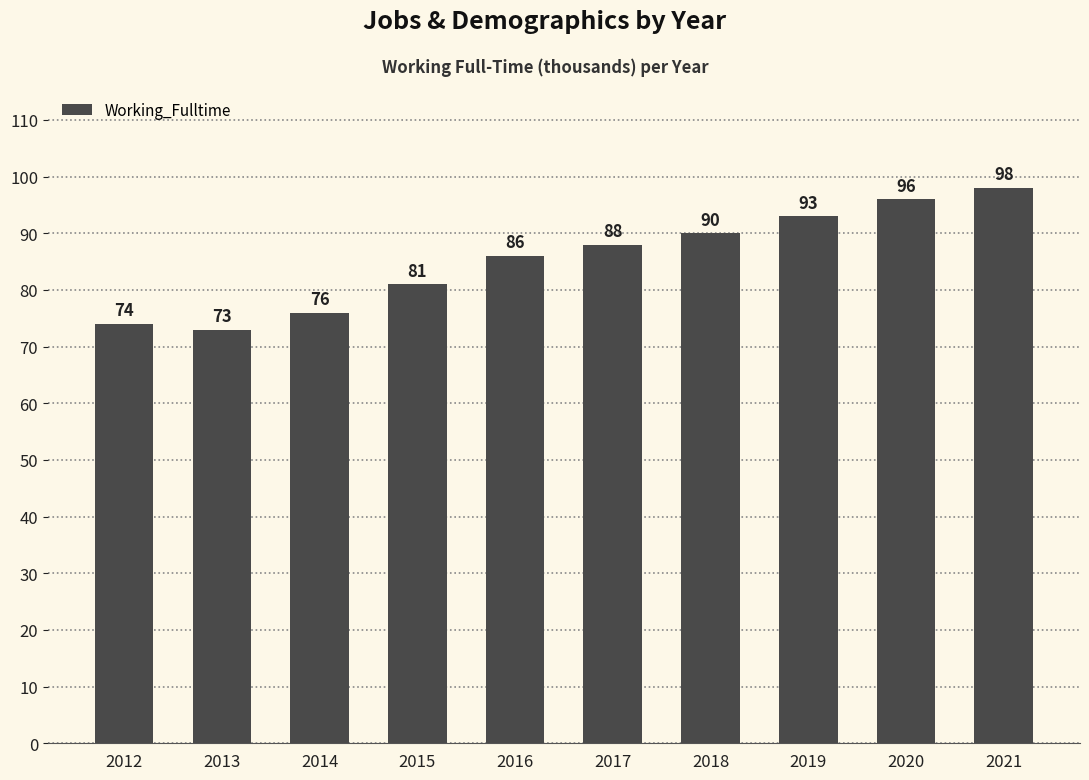

Rank the categories by value from lowest to highest.

2013, 2012, 2014, 2015, 2016, 2017, 2018, 2019, 2020, 2021